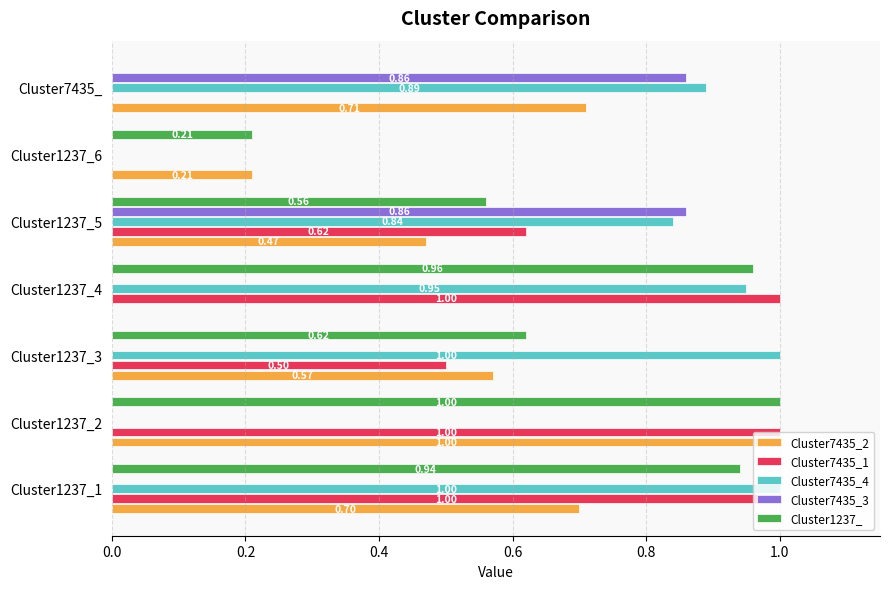

Which series has the largest total across all categories?

Cluster7435_4